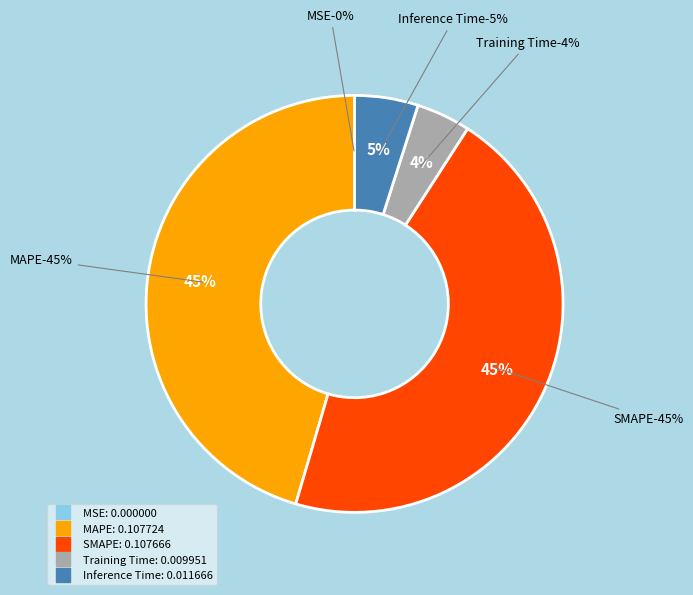

How much of the chart is everything except SMAPE?

54.6%